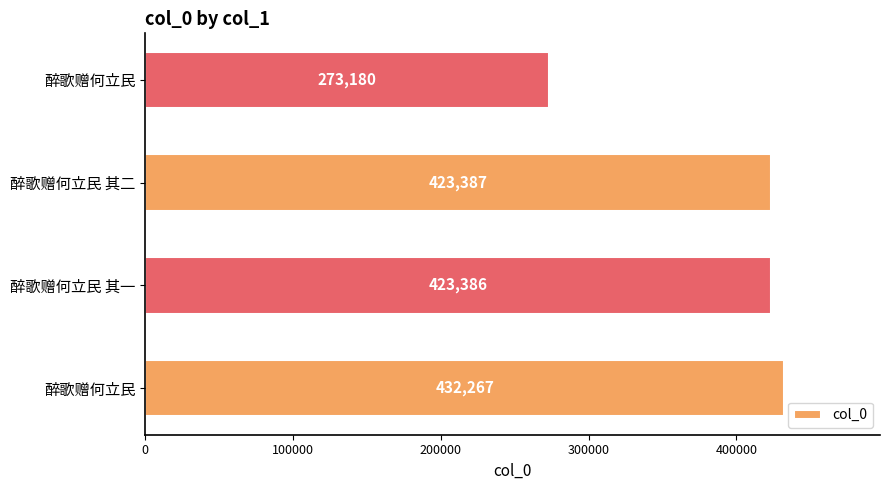

What is the difference between the maximum and minimum values?

159087